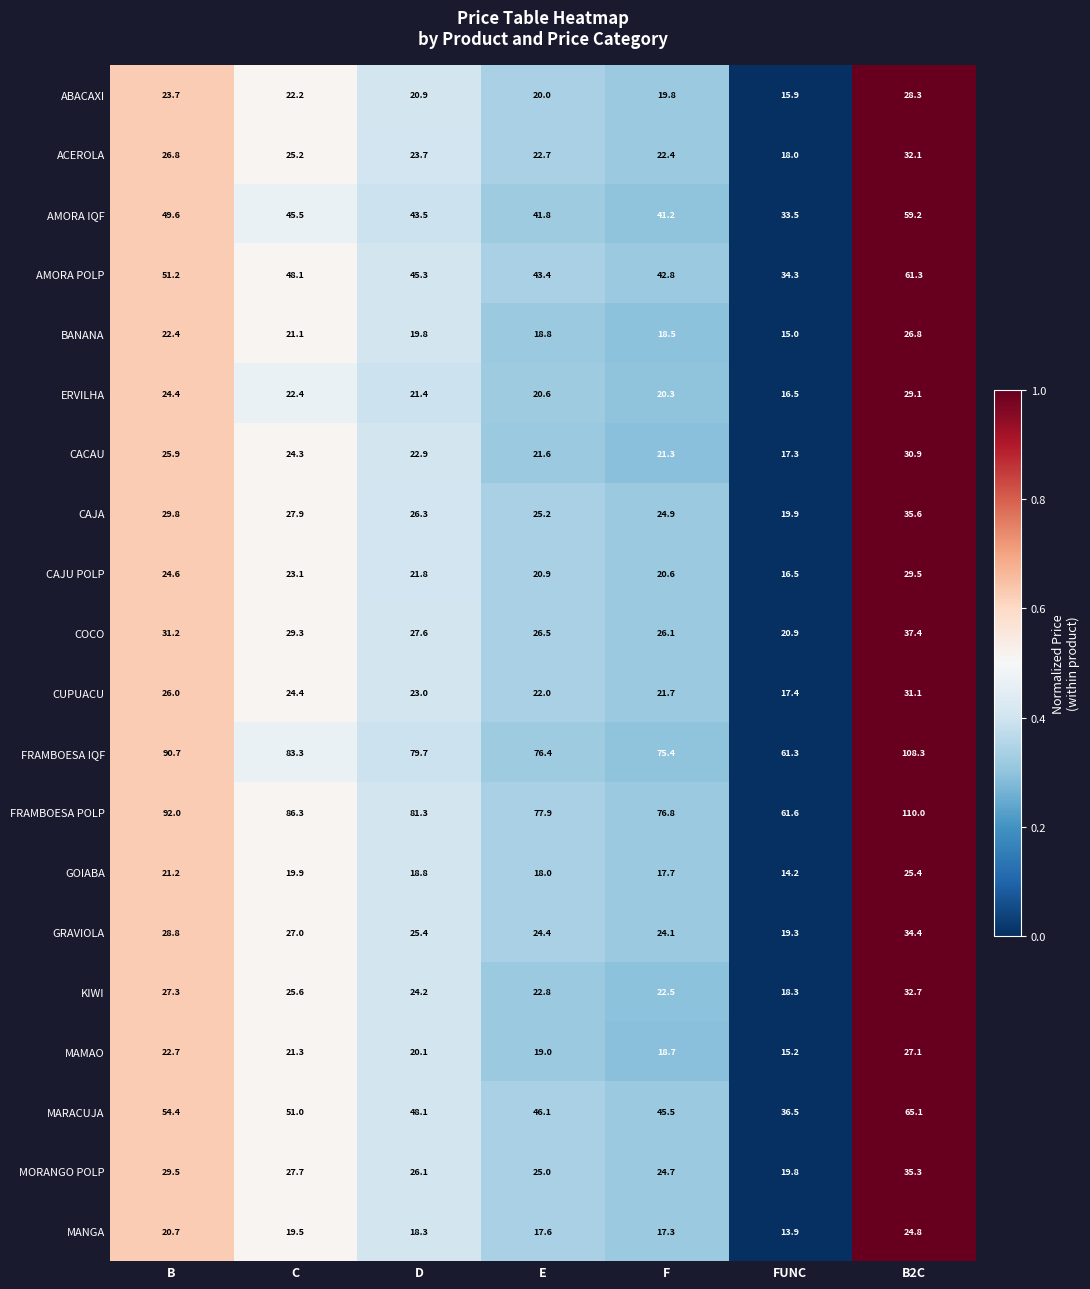

What is the minimum value shown in the chart?

13.9